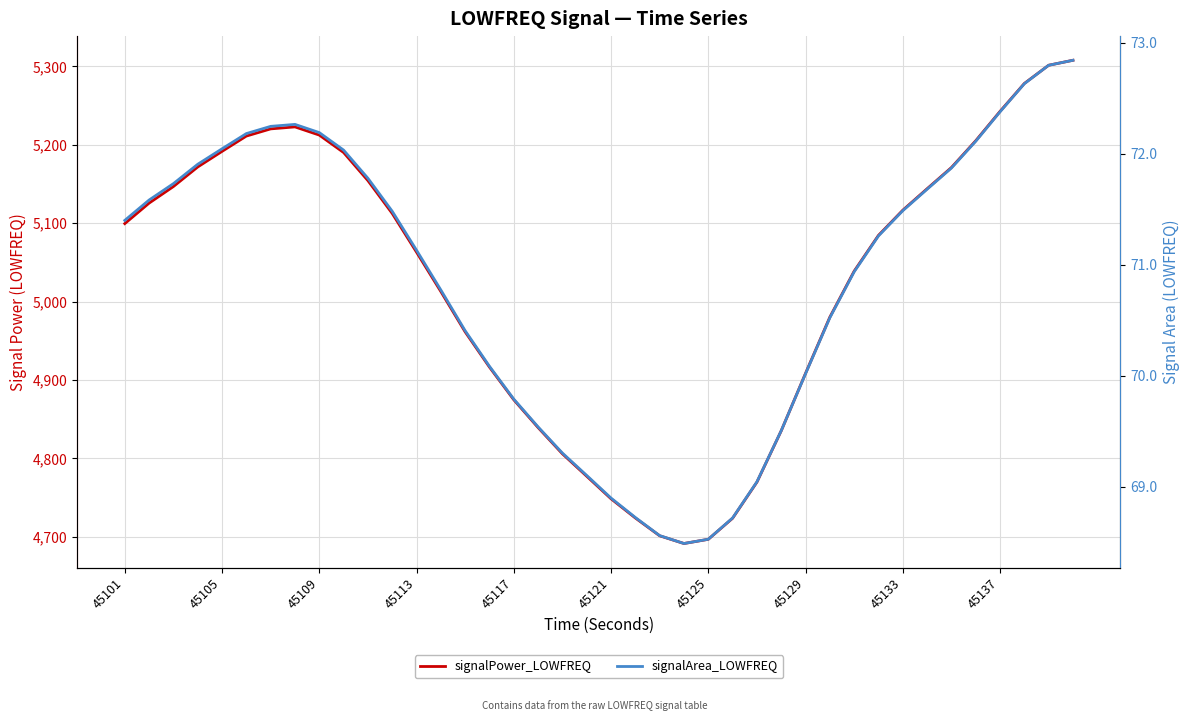

What are all the series names shown in the legend?

signalPower_LOWFREQ, signalArea_LOWFREQ